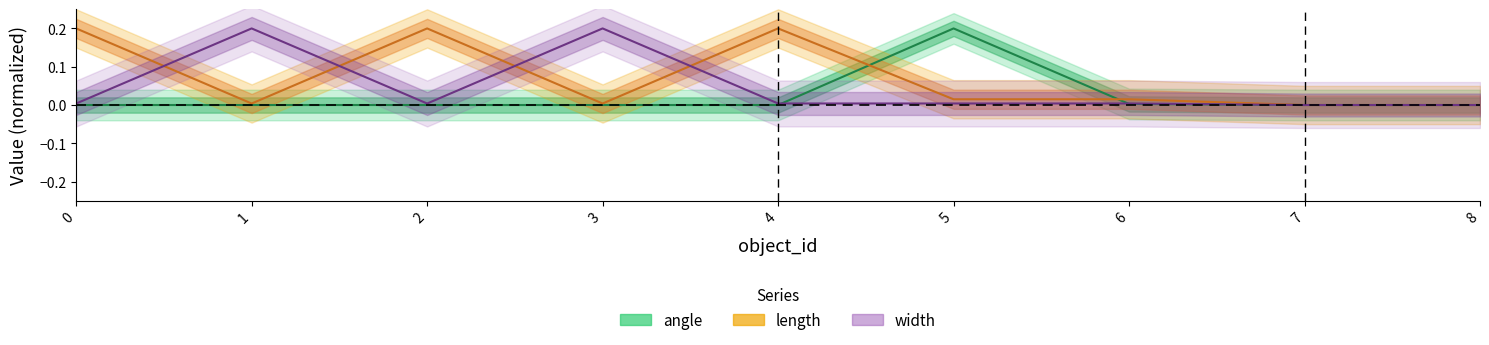

Rank the series by their maximum value, from highest to lowest.

angle, length, width